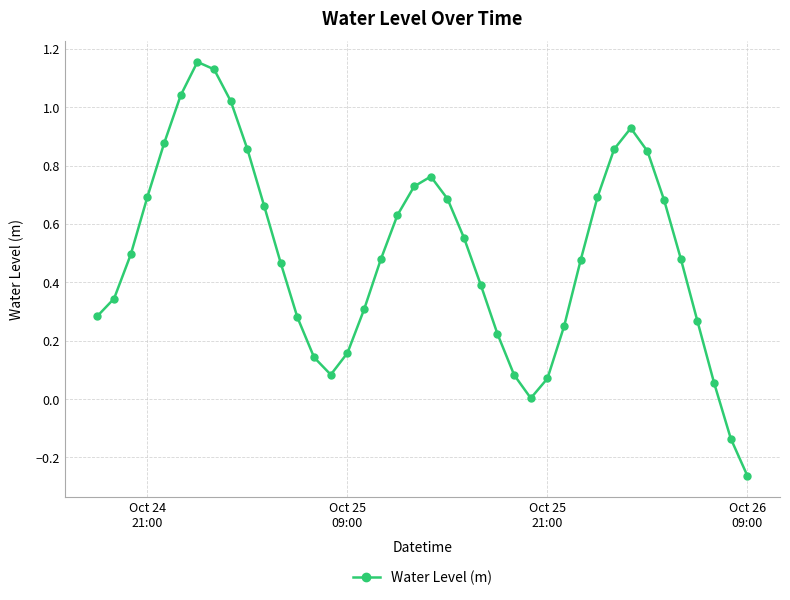

How many points are lower than both their immediate neighbors (excluding endpoints)?

2